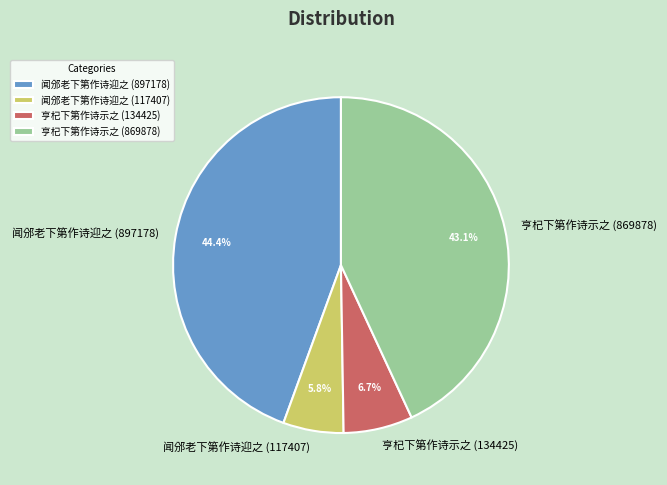

To the nearest percent, what is the difference between the 闻邠老下第作诗迎之 (117407) and 闻邠老下第作诗迎之 (897178) slice percentages?

39%